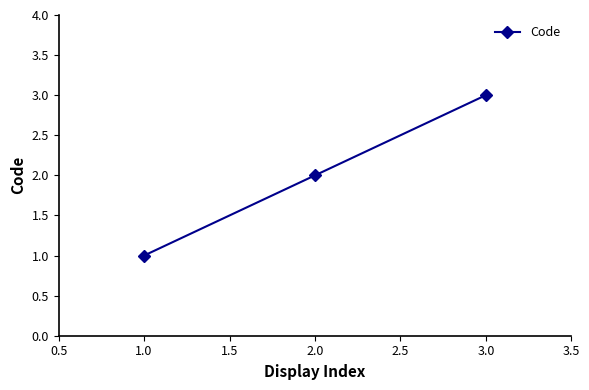

What is the value of the 2nd point from the left?

2